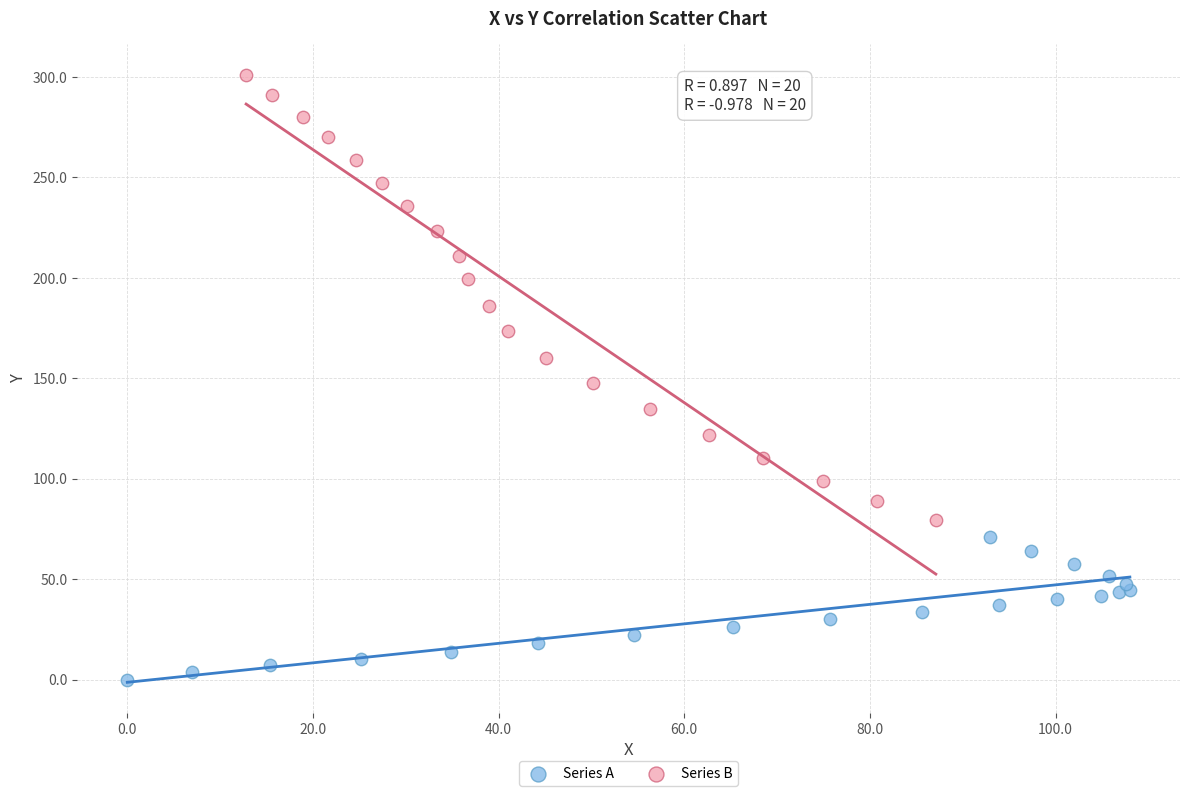

Which series reaches the maximum Y coordinate?

Series B